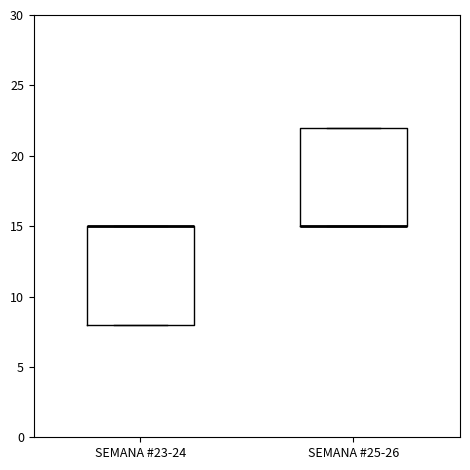

Reading left to right, transcribe this box plot: for each box, give where its median line is, the range the box spans, and where its two whiskers end, as read against the y-axis. The values are not printed on the chart, so give them approximately, as read against the axis.

SEMANA #23-24: median 15 (drawn on the box's upper edge), box 8 to 15, whiskers 8 to 15
SEMANA #25-26: median 15 (drawn on the box's lower edge), box 15 to 22, whiskers 15 to 22